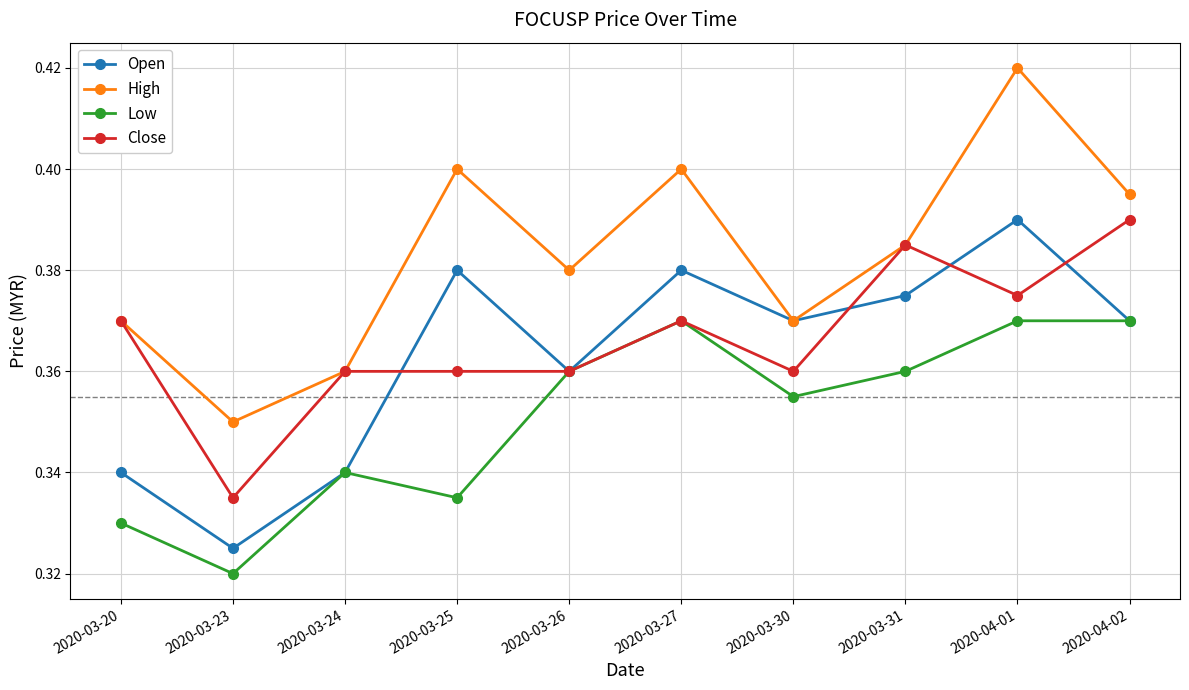

At which category does High reach its first local peak?

2020-03-25